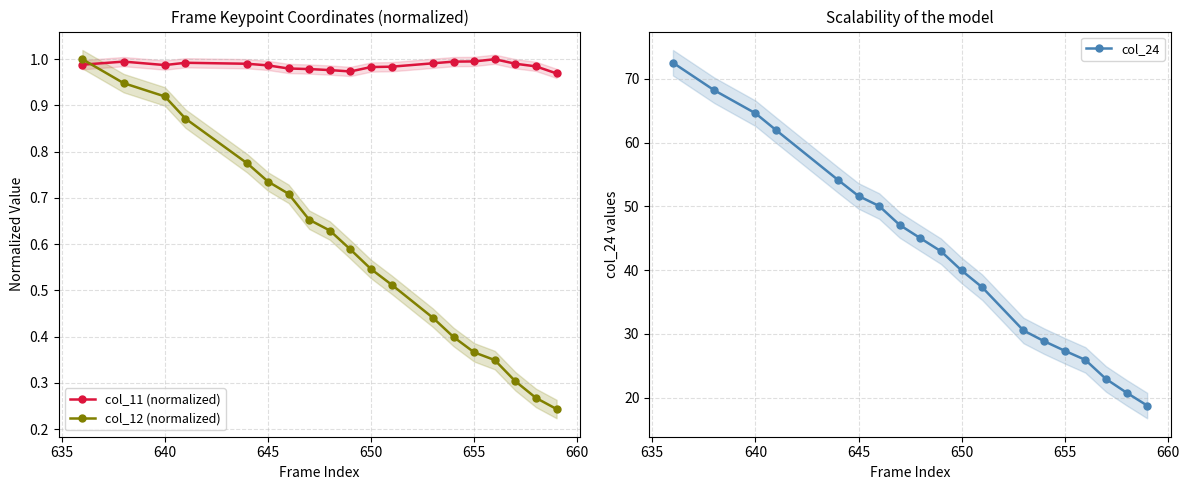

What is the sum of all col_11 (normalized) values?

18.7